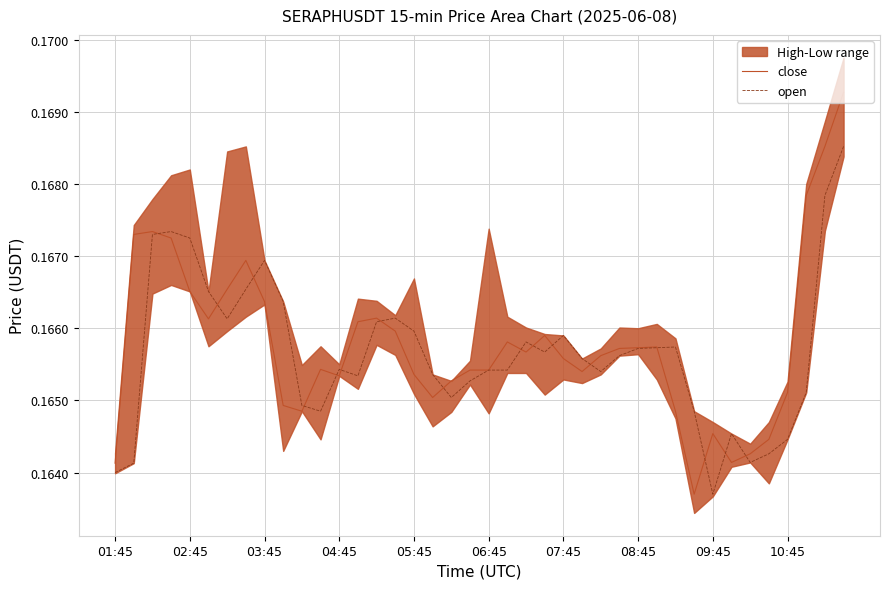

At which label is open closest to 0?

09:45